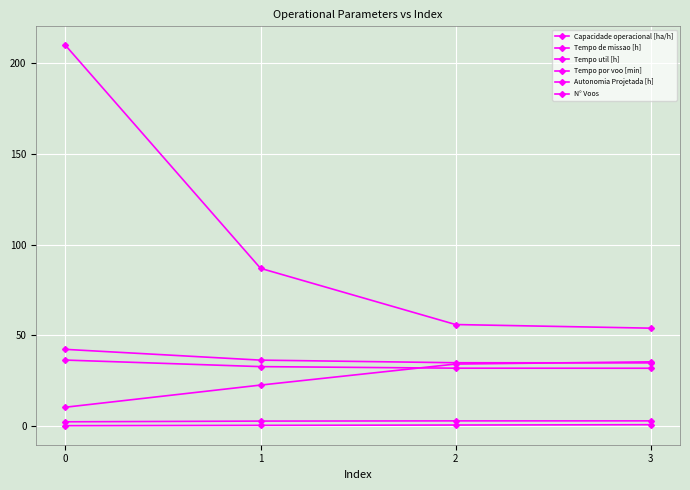

What is the approximate value of Tempo util [h] at 1?

32.8